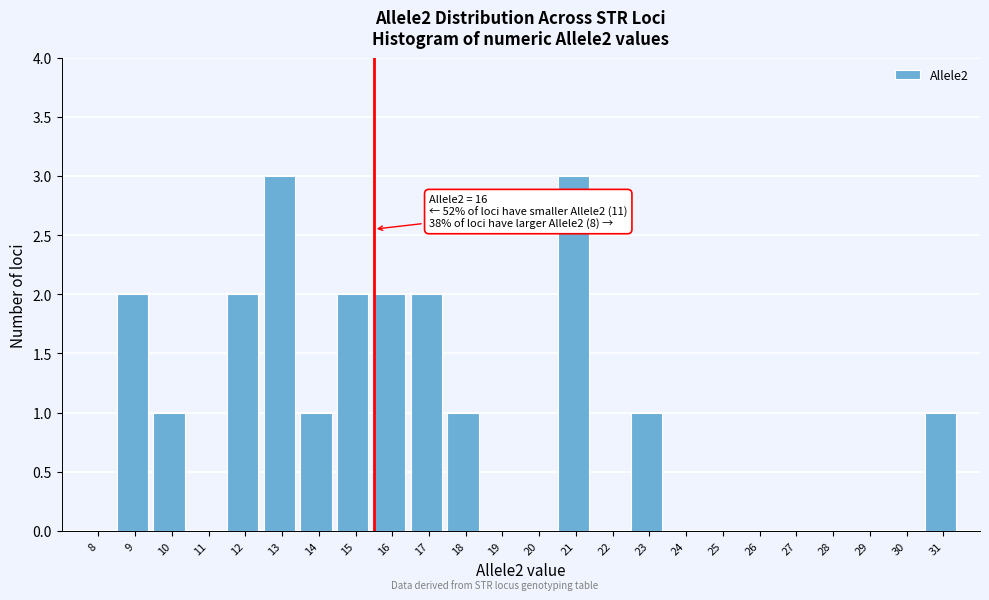

Reading left to right, list all the values displayed in this chart.

8=0	9=2	10=1	11=0	12=2	13=3	14=1	15=2	16=2	17=2	18=1	19=0	20=0	21=3	22=0	23=1	24=0	25=0	26=0	27=0	28=0	29=0	30=0	31=1